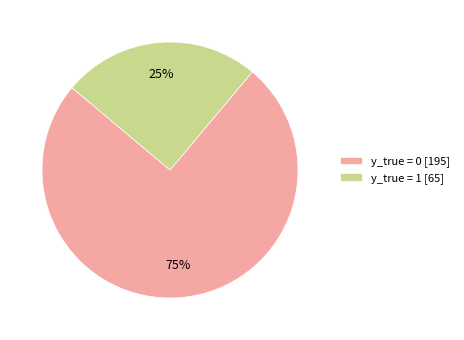

True or false: y_true = 0 accounts for 70% of the total.

False